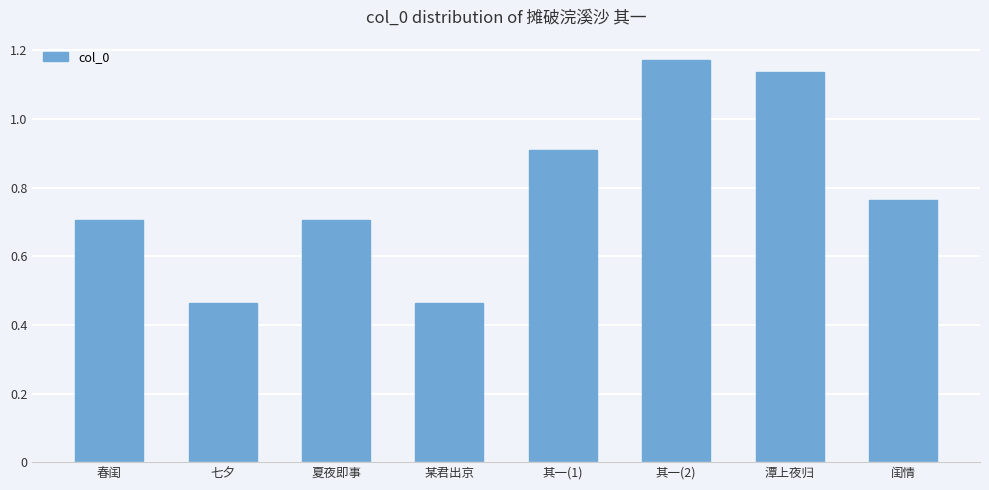

Are the bars horizontal?

No